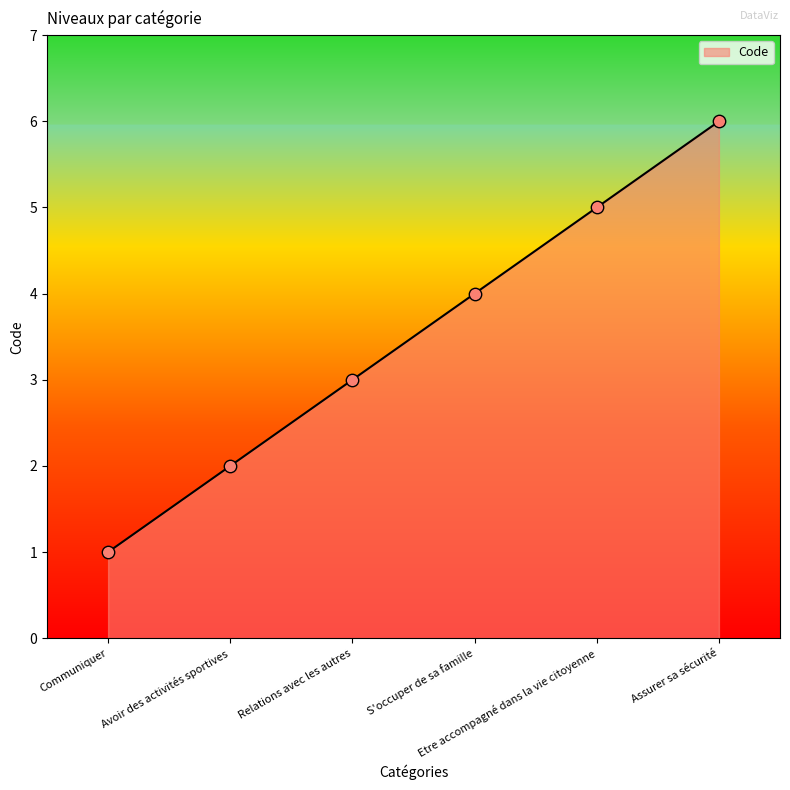

Which has a higher value, Assurer sa sécurité or Relations avec les autres?

Assurer sa sécurité